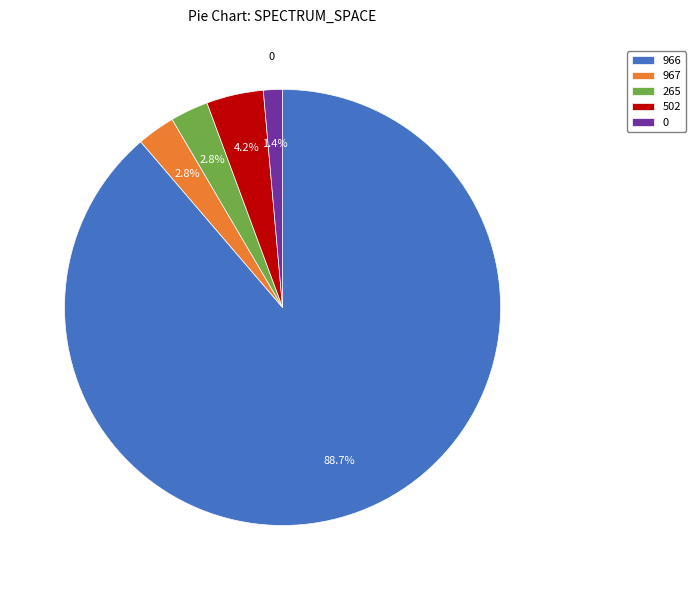

To the nearest percent, what portion does 966 represent?

89%